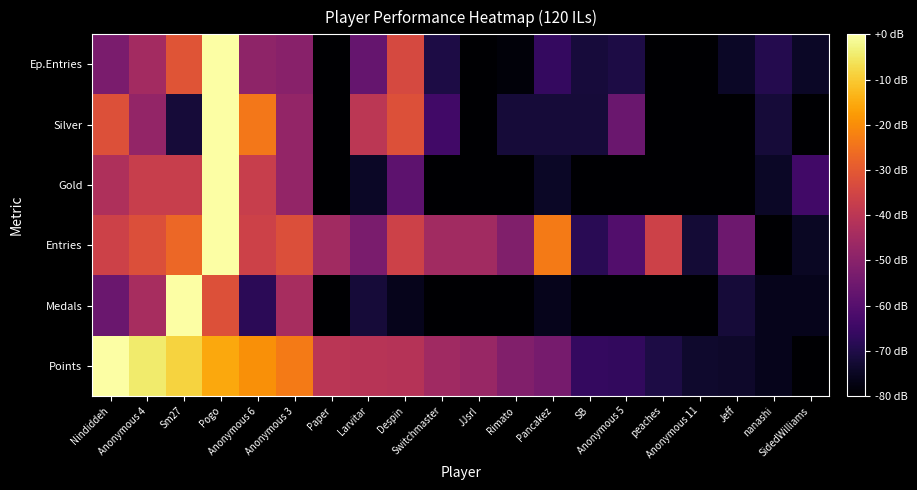

Reading left to right, list all the values displayed in this chart.

Points: Nindiddeh=0.0	Anonymous 4=-4.6	Sm27=-8.5	Pogo=-15.5	Anonymous 6=-19.6	Anonymous 3=-23.4	Paper=-40.2	Larvitar=-40.8	Despin=-41.1	Switchmaster=-45.5	JJsrl=-47.1	Rimato=-51.4	Pancakez=-53.7	SB=-66.3	Anonymous 5=-66.6	peaches=-70.6	Anonymous 11=-73.6	Jeff=-73.9	nanashi=-76.2	SidedWilliams=-80.0
Medals: Nindiddeh=-56.0	Anonymous 4=-44.0	Sm27=0.0	Pogo=-32.0	Anonymous 6=-68.0	Anonymous 3=-44.0	Paper=-80.0	Larvitar=-72.0	Despin=-76.0	Switchmaster=-80.0	JJsrl=-80.0	Rimato=-80.0	Pancakez=-76.0	SB=-80.0	Anonymous 5=-80.0	peaches=-80.0	Anonymous 11=-80.0	Jeff=-72.0	nanashi=-76.0	SidedWilliams=-76.0
Entries: Nindiddeh=-36.1	Anonymous 4=-32.3	Sm27=-27.1	Pogo=0.0	Anonymous 6=-36.1	Anonymous 3=-32.3	Paper=-45.2	Larvitar=-52.9	Despin=-36.1	Switchmaster=-45.2	JJsrl=-45.2	Rimato=-51.6	Pancakez=-23.2	SB=-68.4	Anonymous 5=-60.6	peaches=-36.1	Anonymous 11=-72.3	Jeff=-55.5	nanashi=-80.0	SidedWilliams=-74.8
Gold: Nindiddeh=-42.7	Anonymous 4=-37.3	Sm27=-37.3	Pogo=0.0	Anonymous 6=-37.3	Anonymous 3=-48.0	Paper=-80.0	Larvitar=-74.7	Despin=-58.7	Switchmaster=-80.0	JJsrl=-80.0	Rimato=-80.0	Pancakez=-74.7	SB=-80.0	Anonymous 5=-80.0	peaches=-80.0	Anonymous 11=-80.0	Jeff=-80.0	nanashi=-74.7	SidedWilliams=-64.0
Silver: Nindiddeh=-32.0	Anonymous 4=-48.0	Sm27=-72.0	Pogo=0.0	Anonymous 6=-24.0	Anonymous 3=-48.0	Paper=-80.0	Larvitar=-40.0	Despin=-32.0	Switchmaster=-64.0	JJsrl=-80.0	Rimato=-72.0	Pancakez=-72.0	SB=-72.0	Anonymous 5=-56.0	peaches=-80.0	Anonymous 11=-80.0	Jeff=-80.0	nanashi=-72.0	SidedWilliams=-80.0
Ep.Entries: Nindiddeh=-52.9	Anonymous 4=-44.7	Sm27=-31.2	Pogo=0.0	Anonymous 6=-48.8	Anonymous 3=-50.2	Paper=-80.0	Larvitar=-56.9	Despin=-33.9	Switchmaster=-70.5	JJsrl=-80.0	Rimato=-78.6	Pancakez=-66.4	SB=-71.9	Anonymous 5=-70.5	peaches=-80.0	Anonymous 11=-80.0	Jeff=-74.6	nanashi=-69.2	SidedWilliams=-74.6